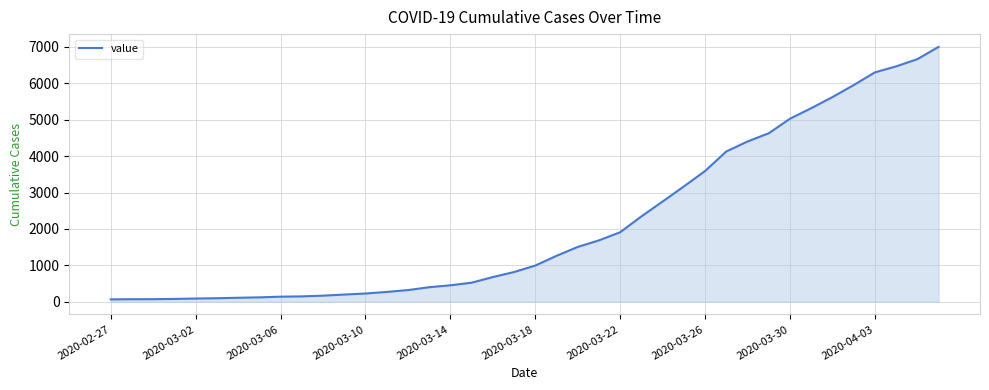

What is the difference between the maximum and minimum values?

6938